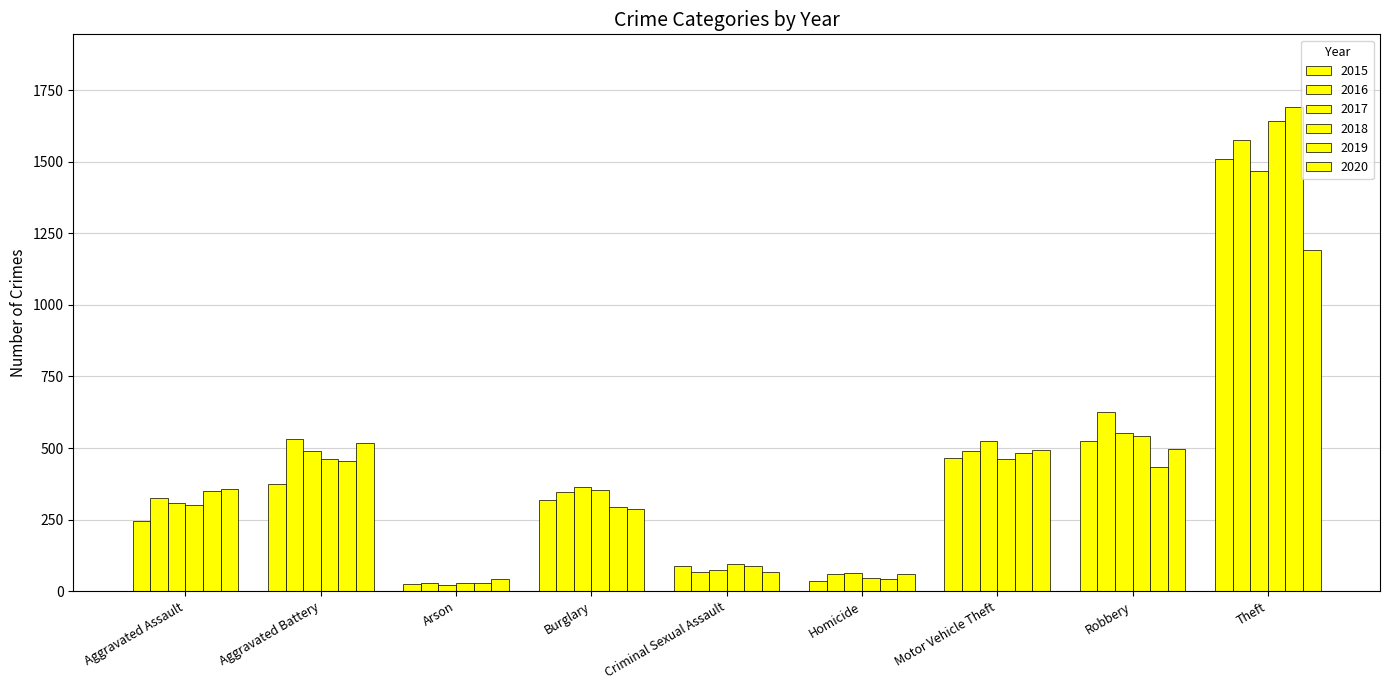

Which category has the lowest value across all series?

Arson